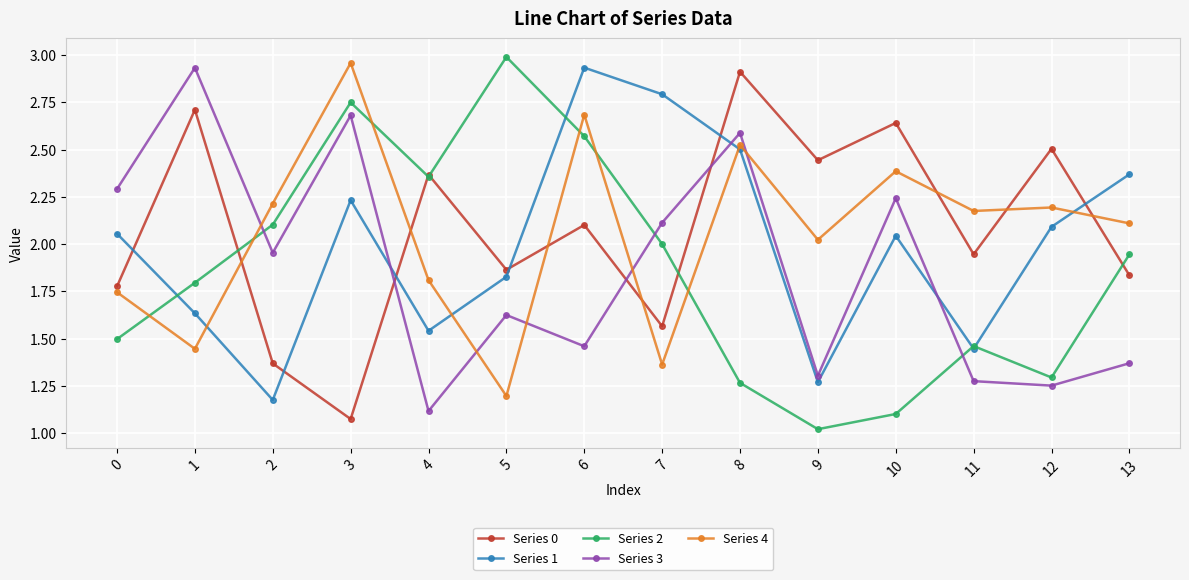

Where is the first local minimum for Series 4?

1